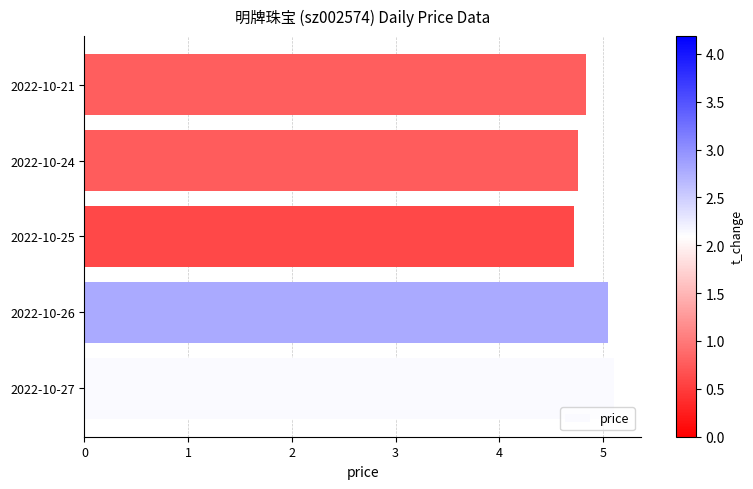

True or false: the data shows 9.1 at 2022-10-27.

False